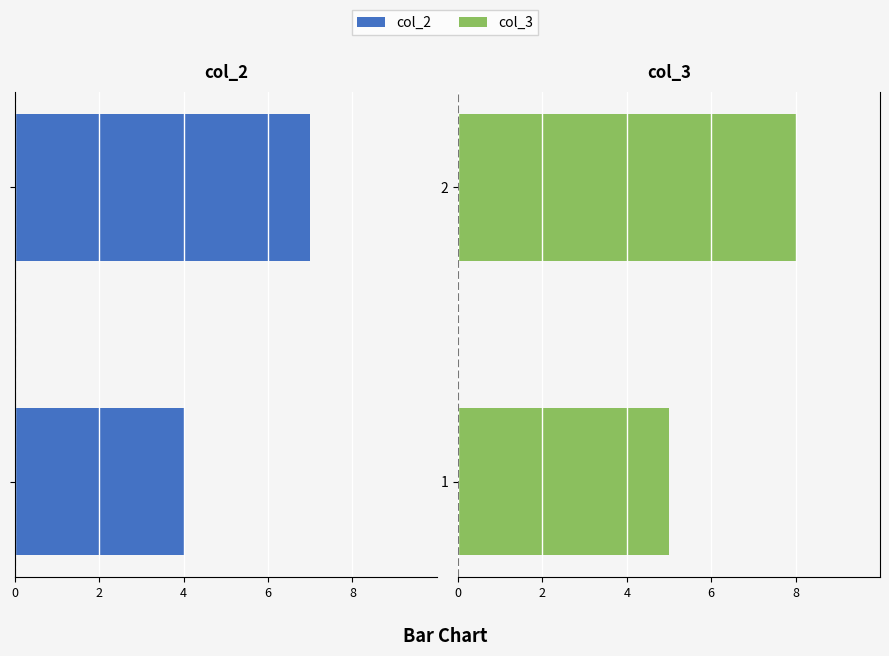

How many groups of bars are there?

2